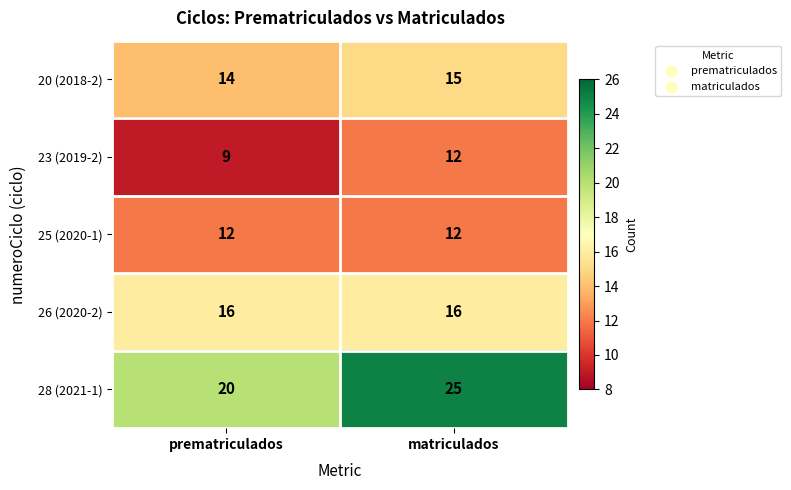

What is the greatest value displayed?

25